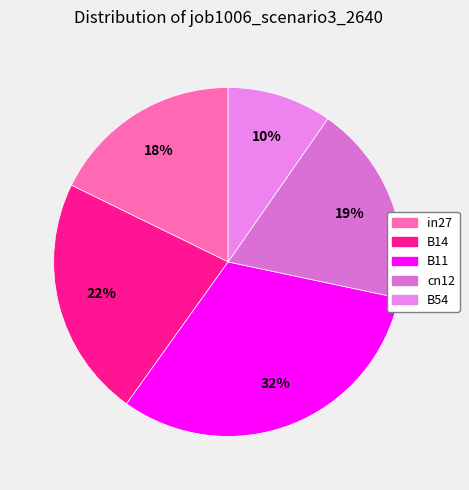

Rank the categories by value from highest to lowest.

B11, B14, cn12, in27, B54